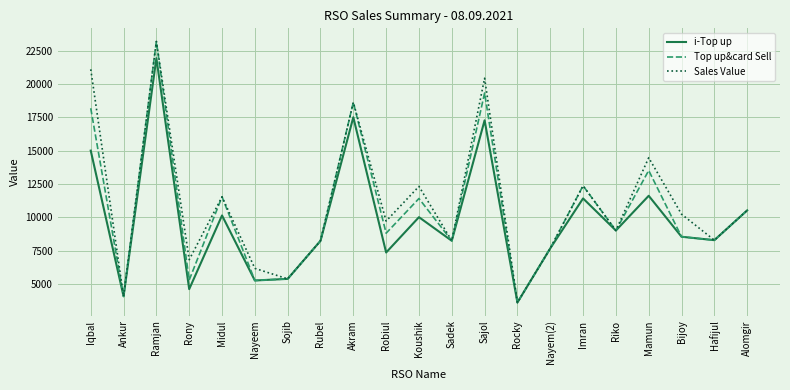

At which category is the sum across all series the highest?

Ramjan